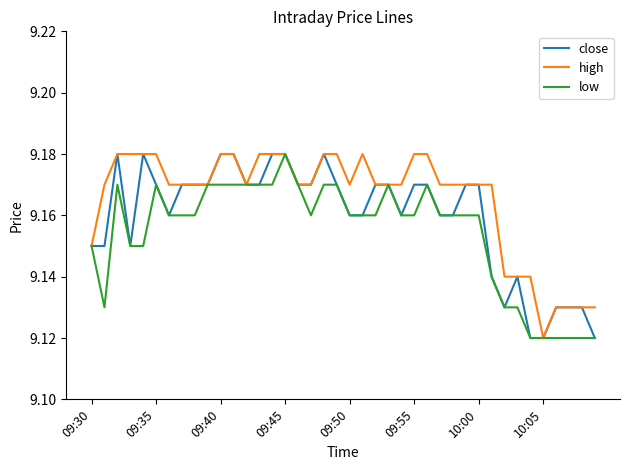

List the series in order of their overall mean, lowest first.

low, close, high